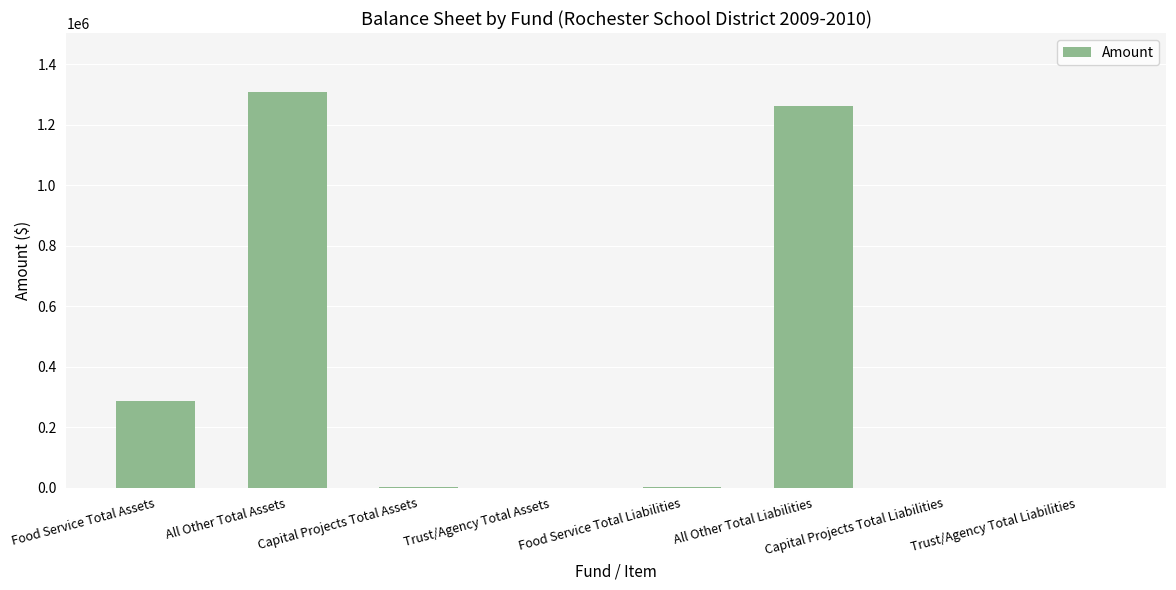

Which label corresponds to the largest value in the chart?

All Other Total Assets